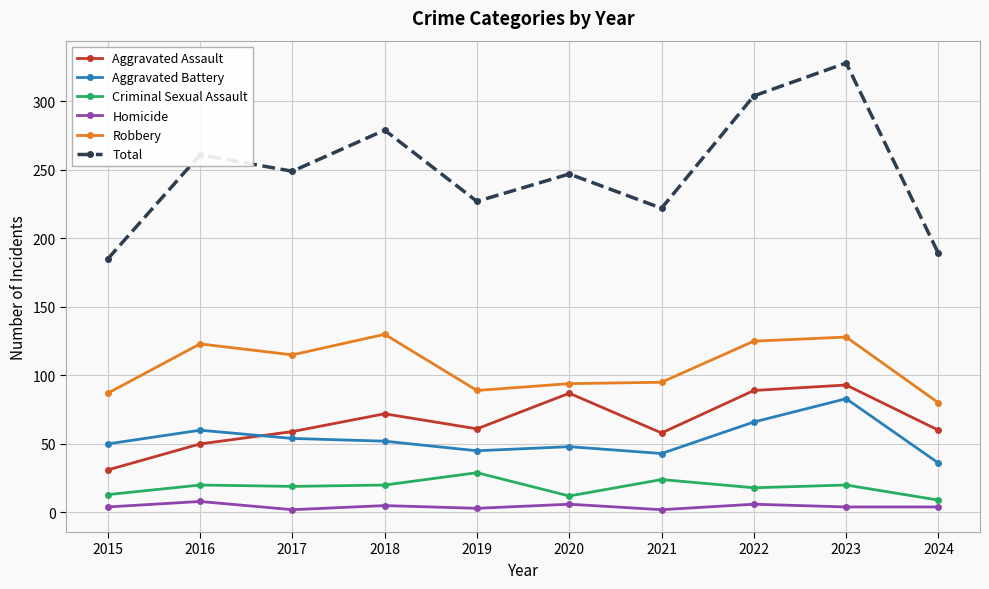

List the series in order of their peak value, lowest first.

Homicide, Criminal Sexual Assault, Aggravated Battery, Aggravated Assault, Robbery, Total